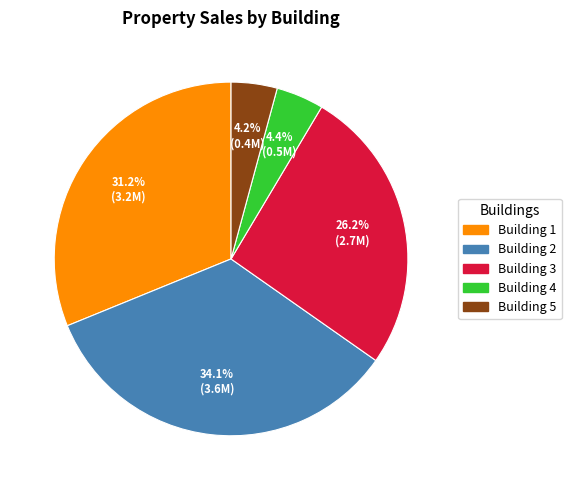

What is the total percentage of Building 1 and Building 5?

35.4%